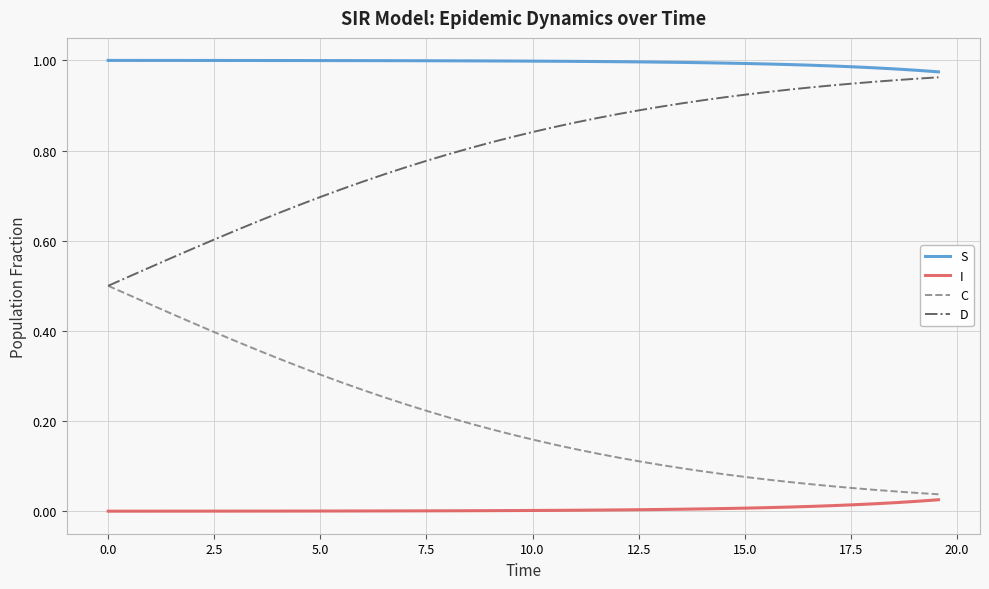

Rank the series by their average value, from lowest to highest.

I, C, D, S